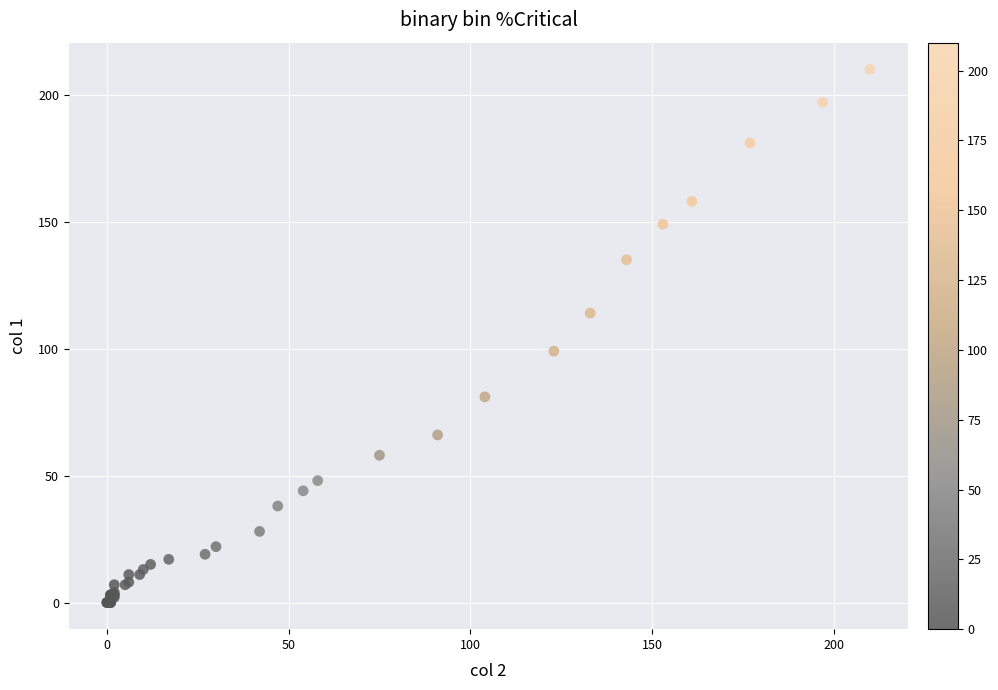

What Y value in the scatter plot is closest to 105?

99